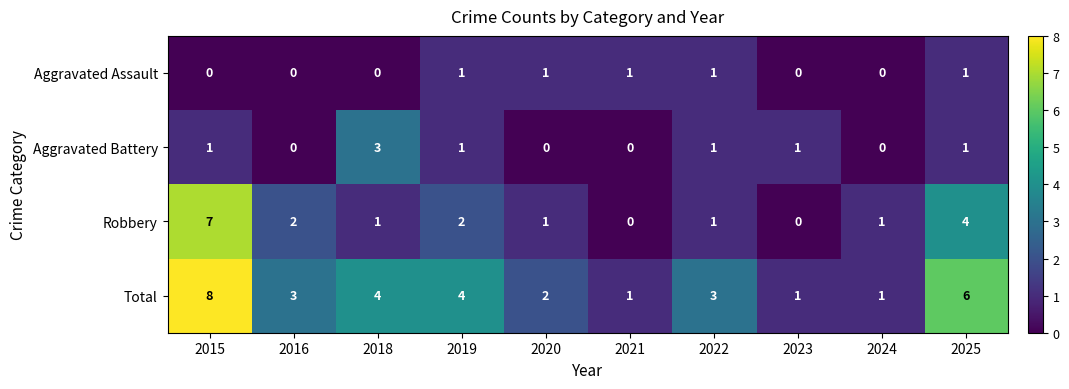

True or false: Aggravated Battery has a value of 0 at 2021.

True